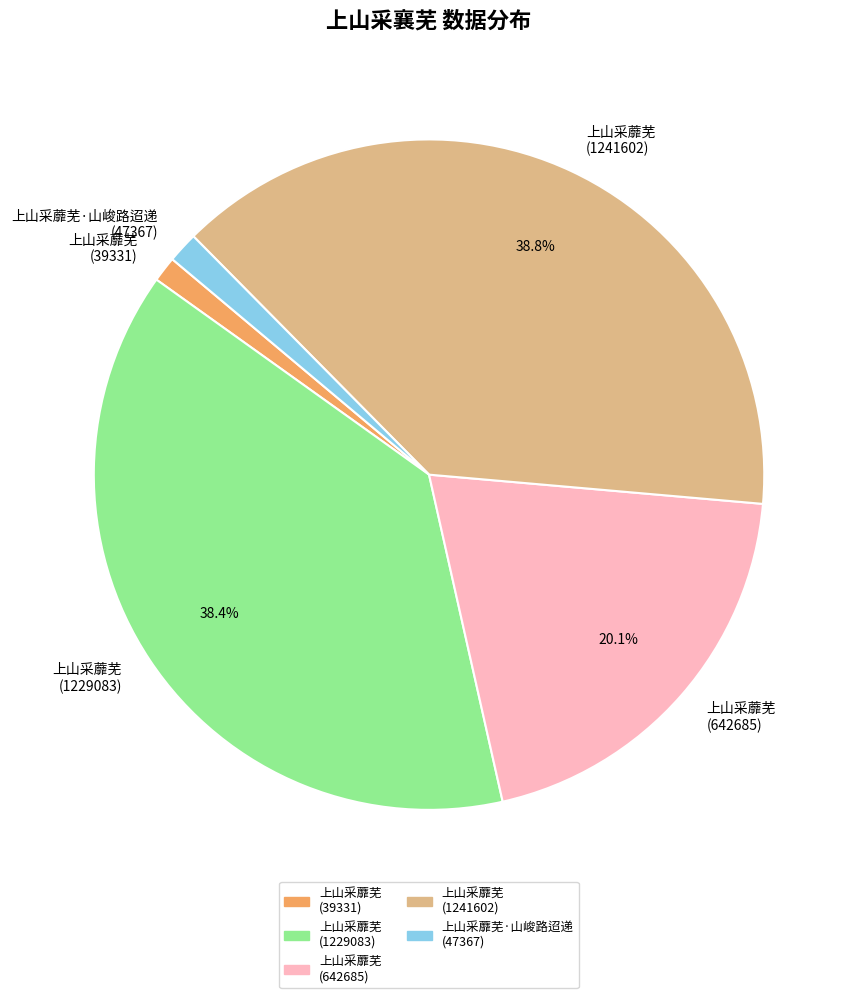

Does 上山采蘼芜 (39331) account for over 50% of the chart?

No